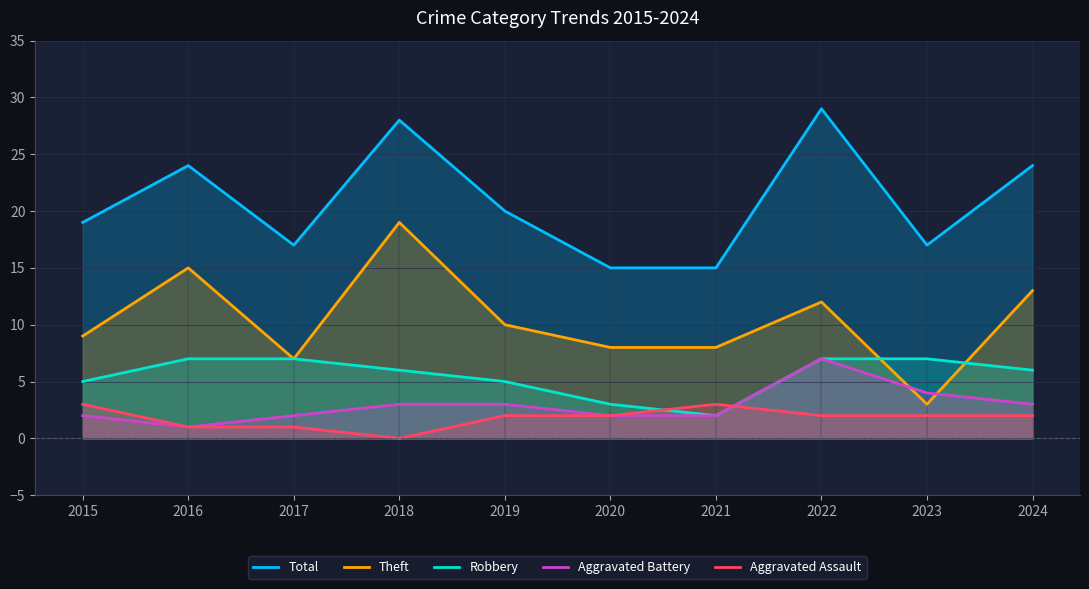

True or false: Aggravated Battery has more than 0 points higher than both neighbors.

True